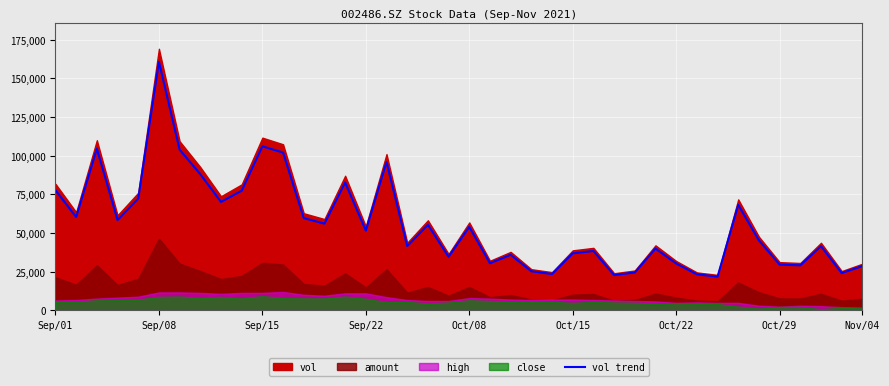

What is the lowest value of the vol trend series?

21701.5